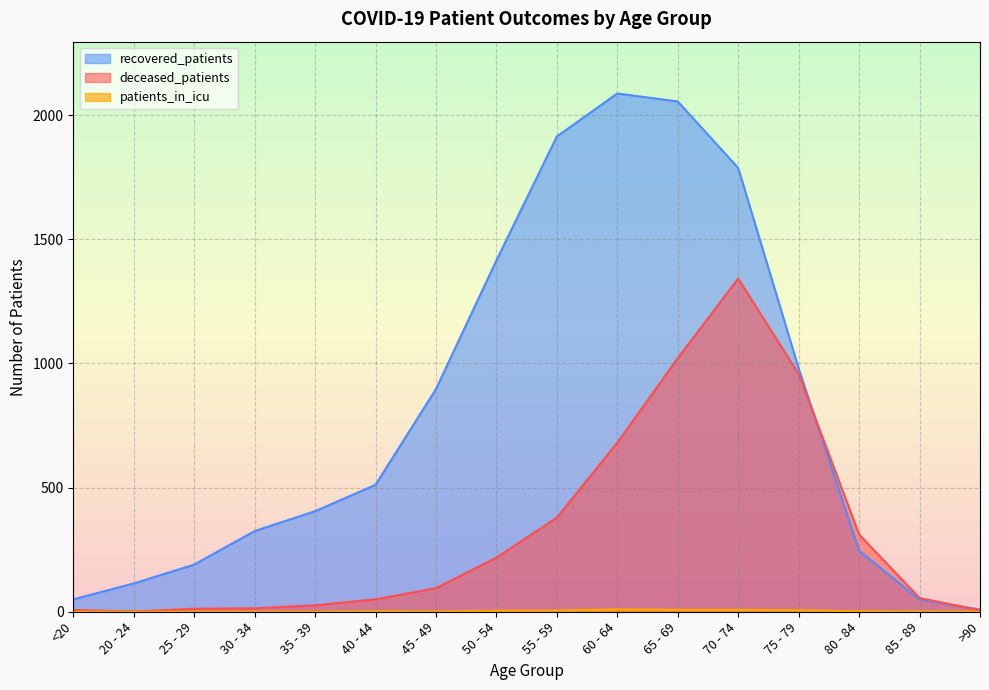

Reading left to right, transcribe all the data shown in this chart.

recovered_patients: 50	114	190	325	405	511	897	1415	1914	2087	2055	1787	980	246	49	9
deceased_patients: 7	1	12	14	26	50	95	218	379	681	1021	1342	957	311	55	6
patients_in_icu: 0	0	0	0	0	2	1	4	5	10	8	8	6	2	1	0